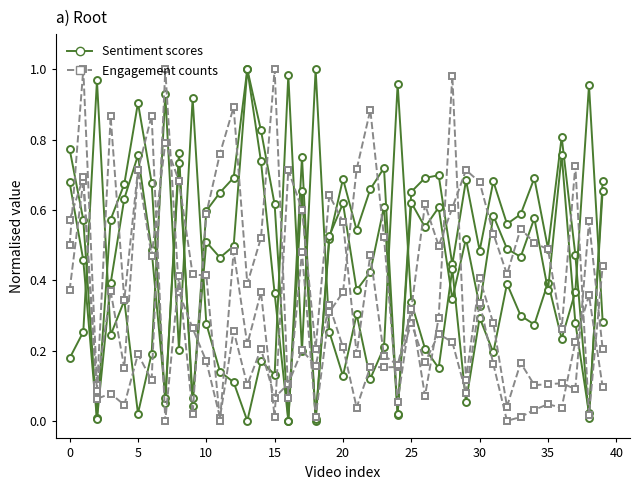

How many interior local valleys does the view_count series have?

13